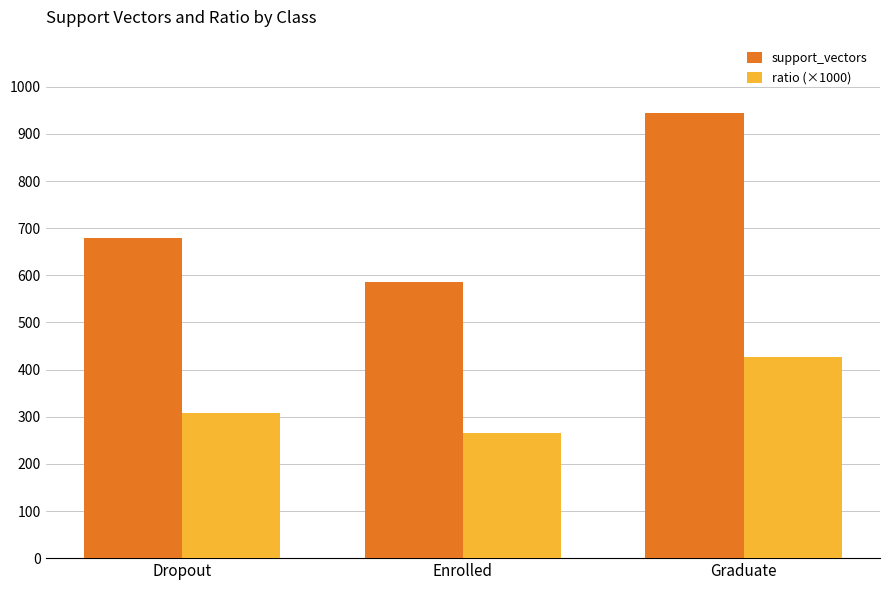

What are all the series names shown in the legend?

support_vectors, ratio (×1000)